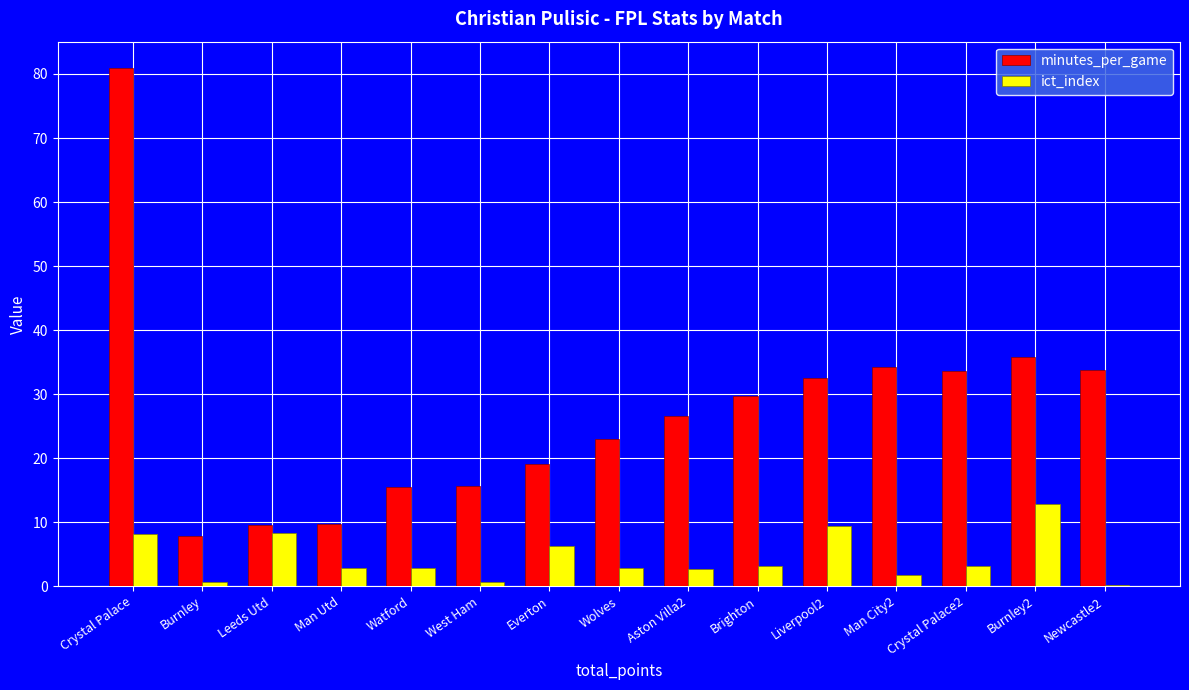

What is the approximate value of minutes_per_game at Brighton?

29.7